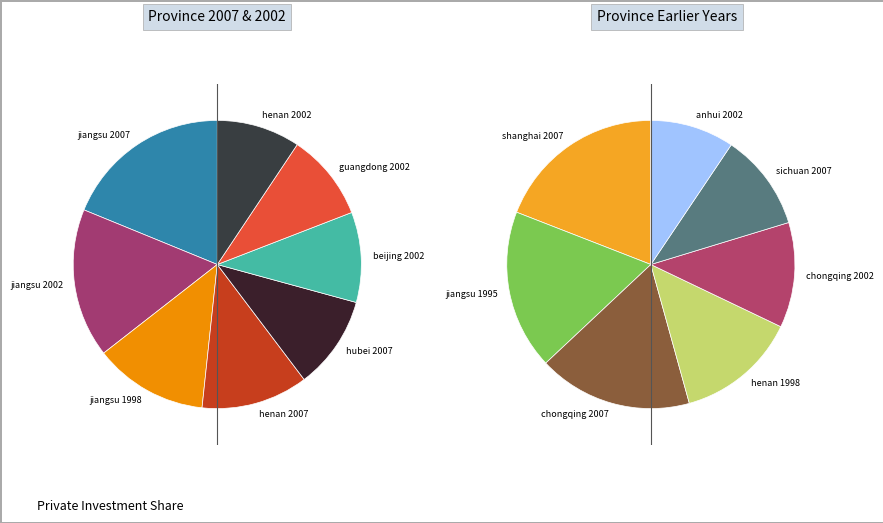

To the nearest percent, what is the difference between the largest and smallest slice percentages?

10%